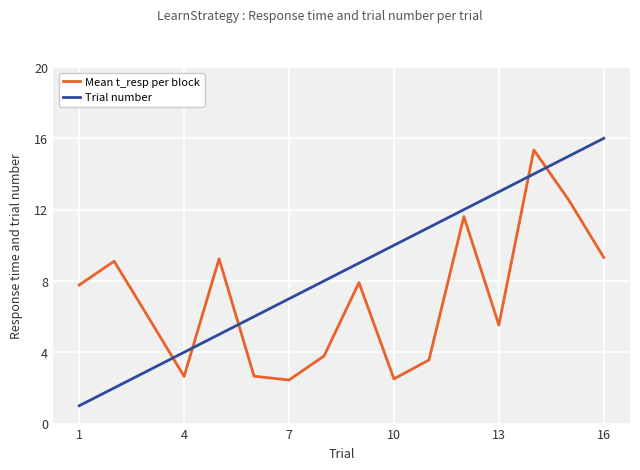

Which series has the widest spread of values?

Trial number